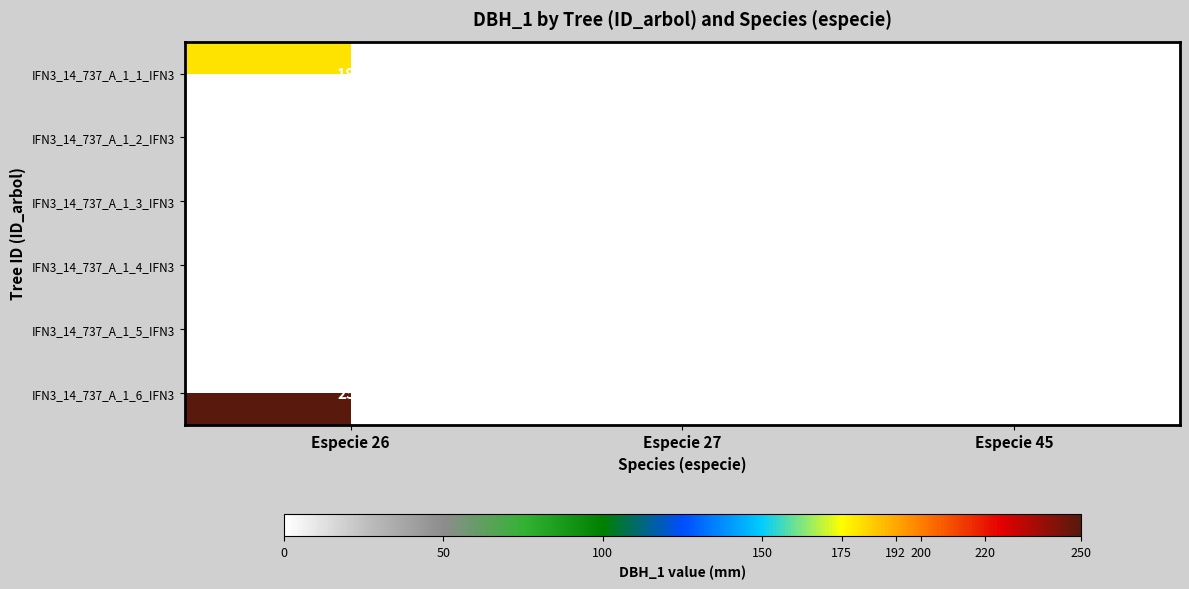

Between Especie 27 and Especie 26, which is larger?

Especie 26